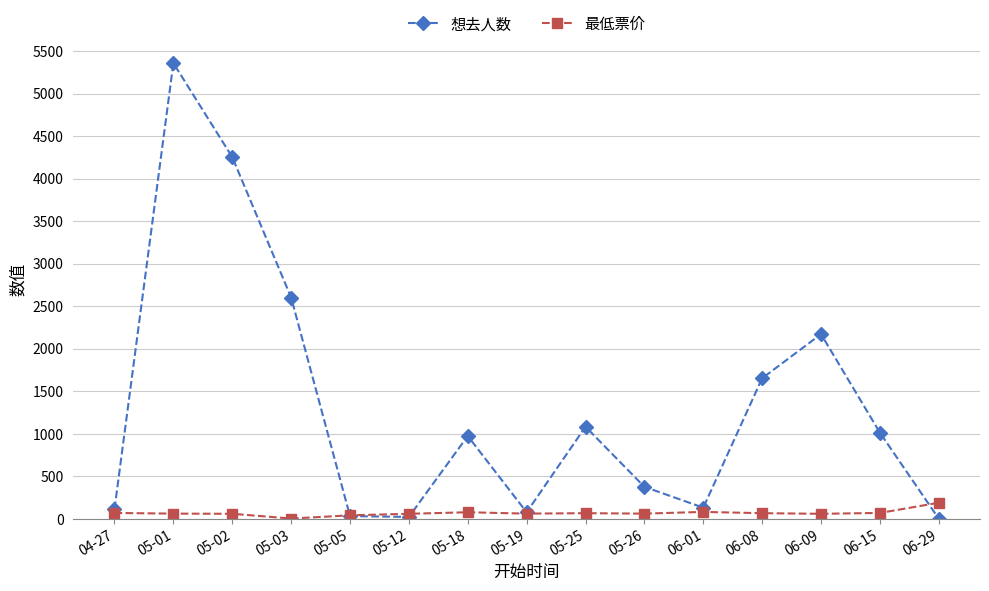

Rank the series by their maximum value, from lowest to highest.

最低票价, 想去人数